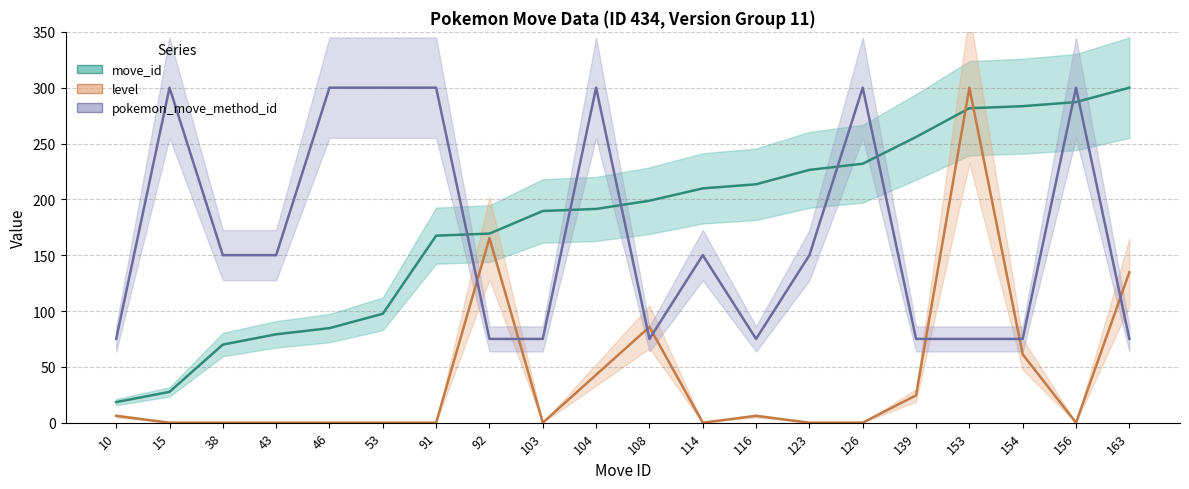

Reading right to left, what are all the values shown in this chart?

move_id: 163=300.0	156=287.1	154=283.4	153=281.6	139=255.8	126=231.9	123=226.4	116=213.5	114=209.8	108=198.8	104=191.4	103=189.6	92=169.3	91=167.5	53=97.5	46=84.7	43=79.1	38=69.9	15=27.6	10=18.4
level: 163=134.7	156=0.0	154=61.2	153=300.0	139=24.5	126=0.0	123=0.0	116=6.1	114=0.0	108=85.7	104=42.9	103=0.0	92=165.3	91=0.0	53=0.0	46=0.0	43=0.0	38=0.0	15=0.0	10=6.1
pokemon_move_method_id: 163=75.0	156=300.0	154=75.0	153=75.0	139=75.0	126=300.0	123=150.0	116=75.0	114=150.0	108=75.0	104=300.0	103=75.0	92=75.0	91=300.0	53=300.0	46=300.0	43=150.0	38=150.0	15=300.0	10=75.0